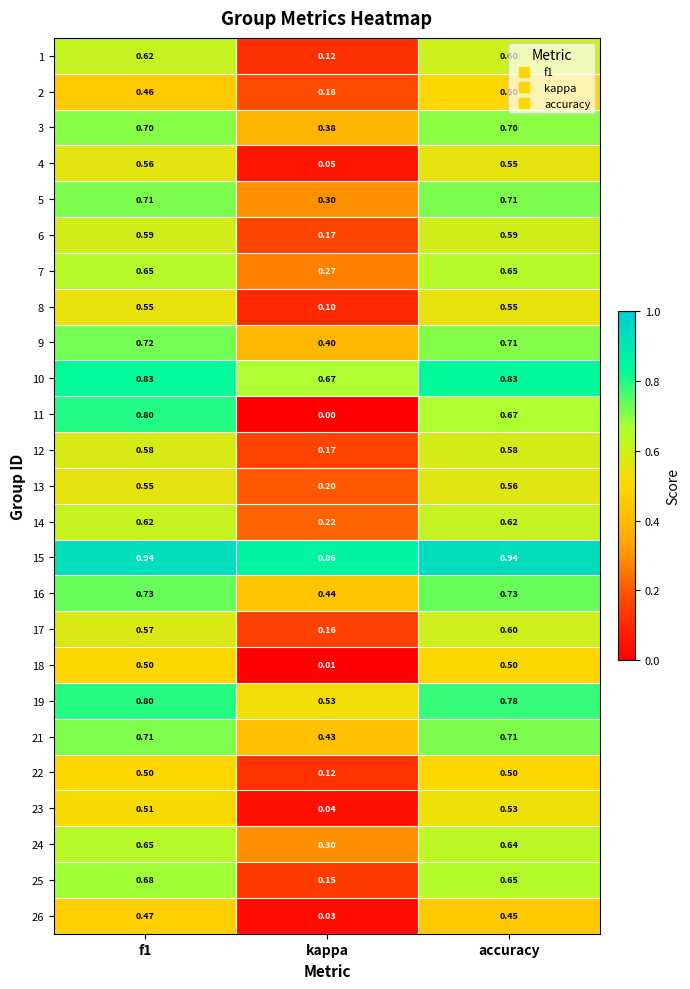

Which series has the largest range (max minus min)?

11